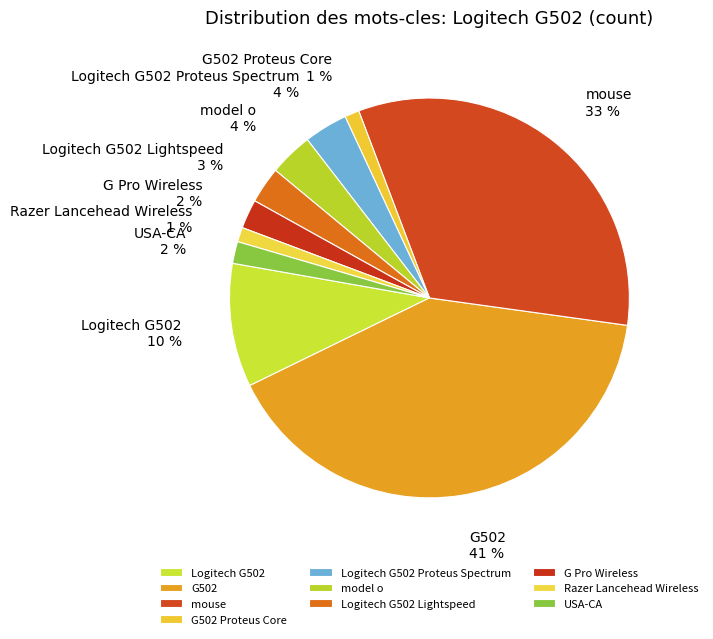

To the nearest percent, what is the combined percentage of USA-CA and G Pro Wireless?

4%